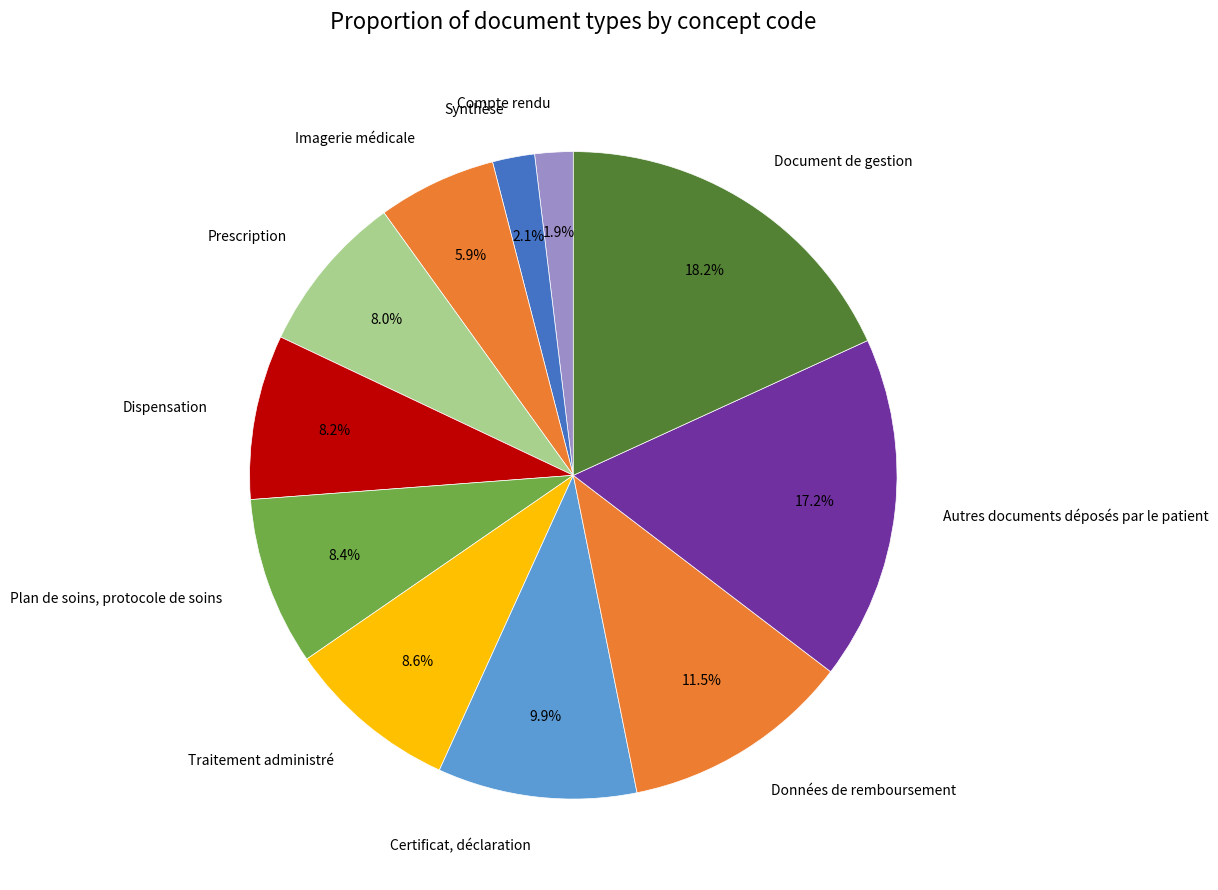

Is the sum of Dispensation and Traitement administré greater than half?

No